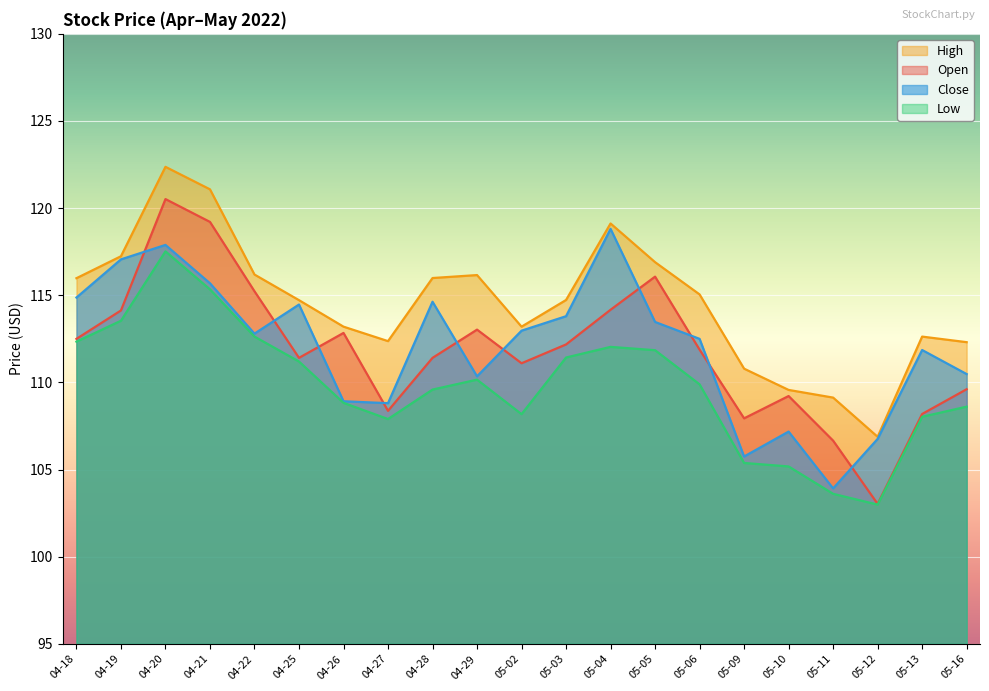

At how many categories does at least one series exceed 115?

10